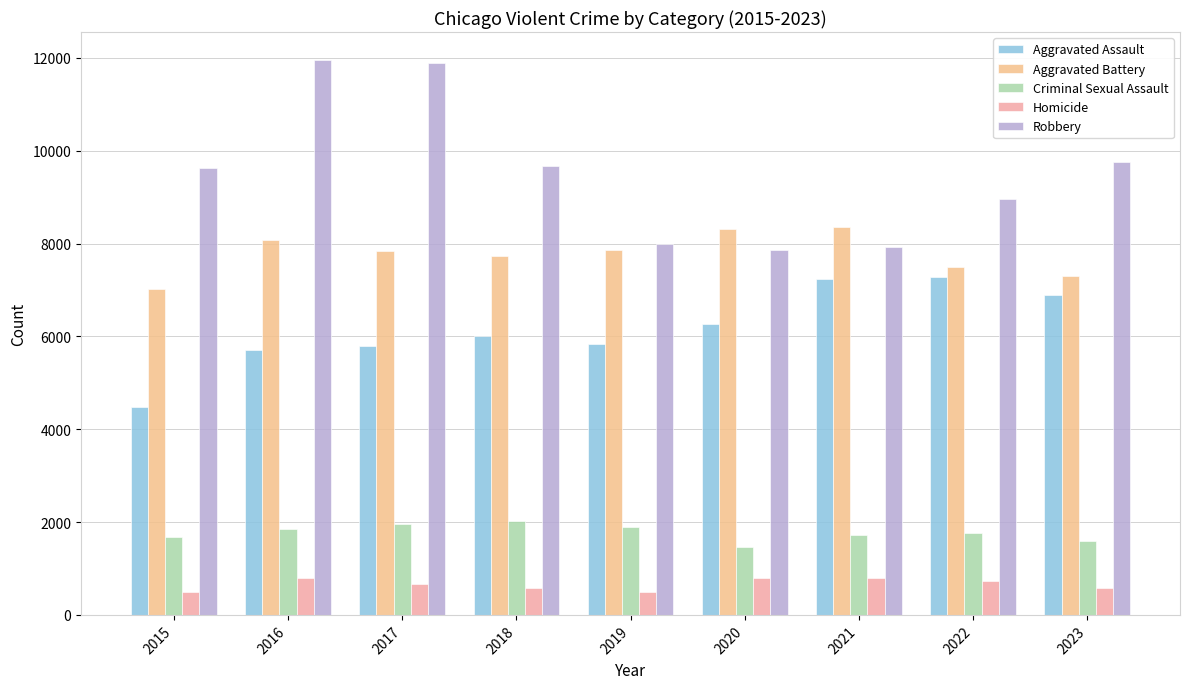

Which category has the lowest value in the Aggravated Assault series?

2015